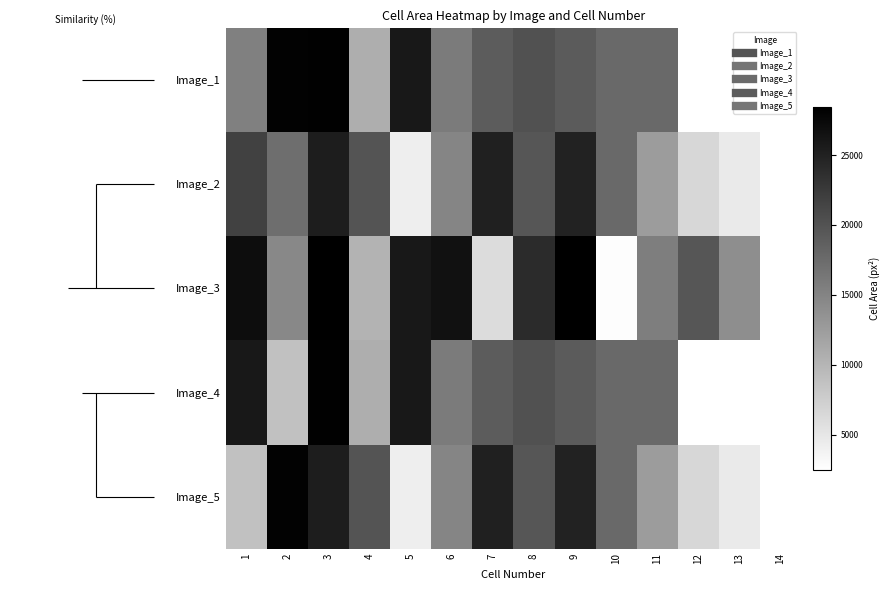

At which label is Image_3 closest to 15457?

11